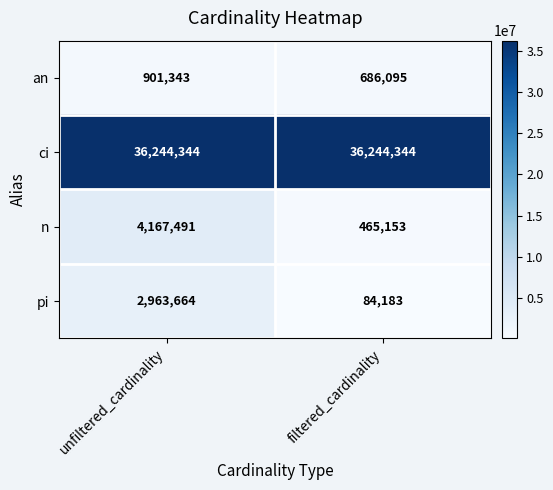

How many data points does each series have?

2